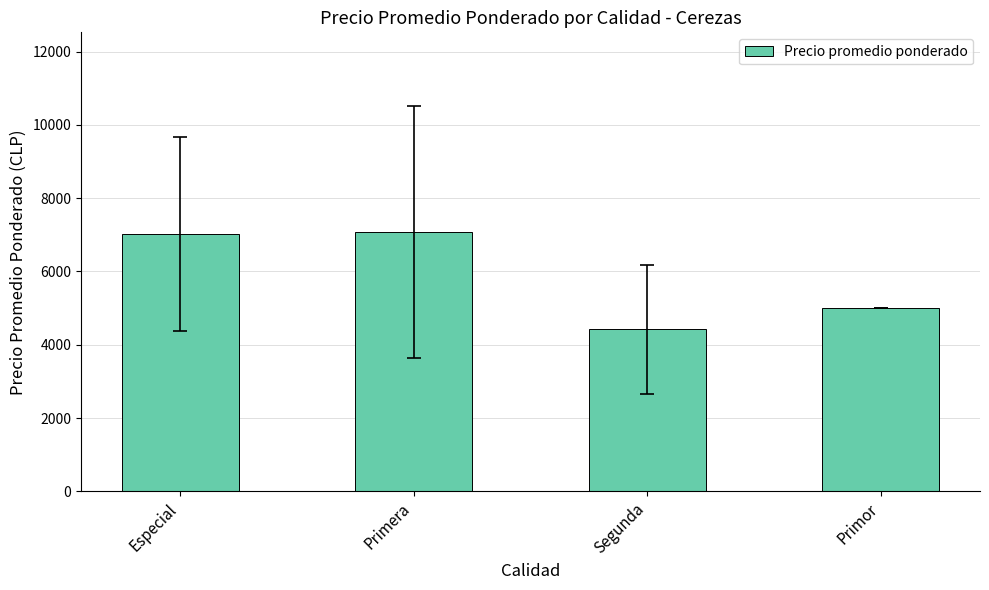

At which label is the value closest to 5753?

Primor